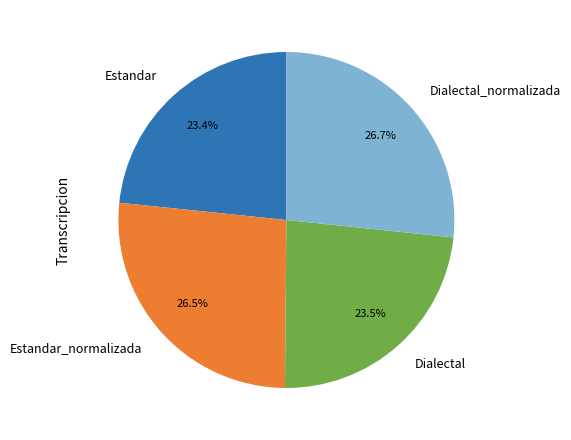

Does Estandar represent more than half of the total?

No